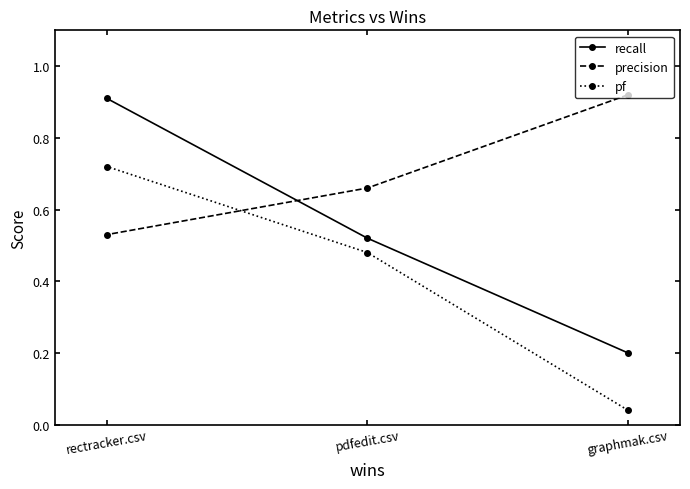

List the labels in order of precision value, smallest first.

rectracker.csv, pdfedit.csv, graphmak.csv